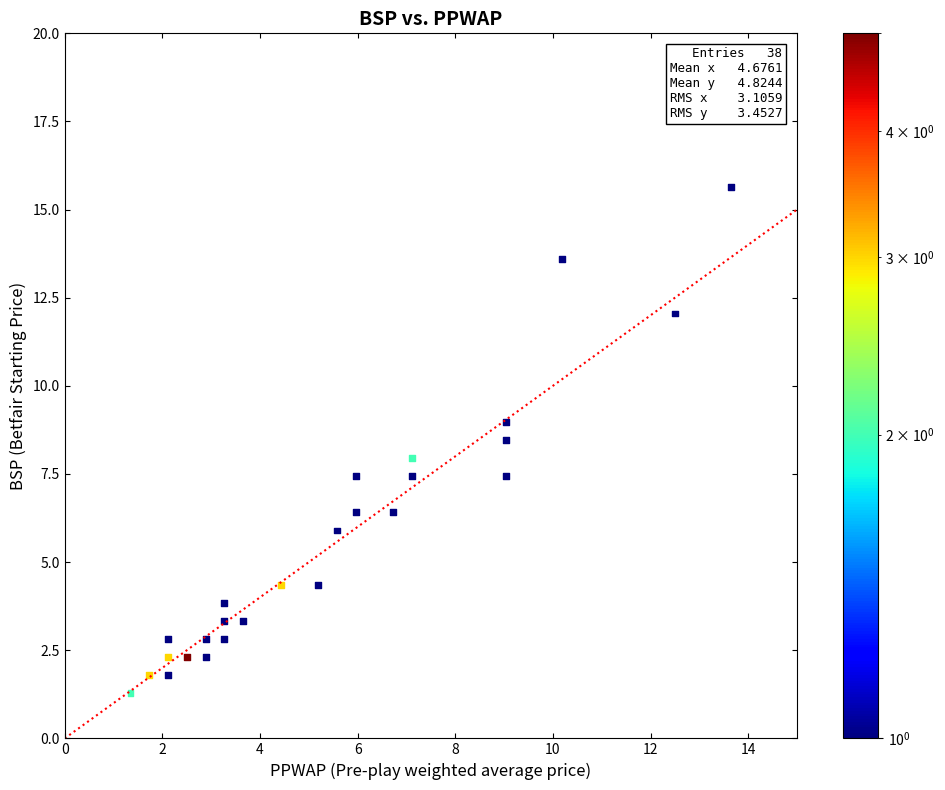

What is the range of Y values (max minus min)?

14.4